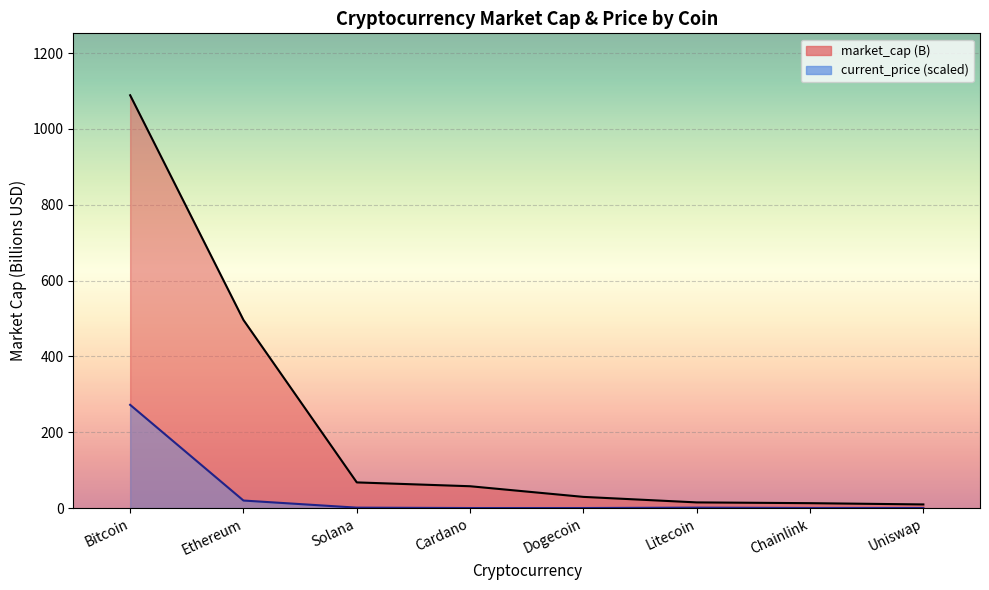

True or false: market_cap (B) and current_price (scaled) intersect in this chart.

False